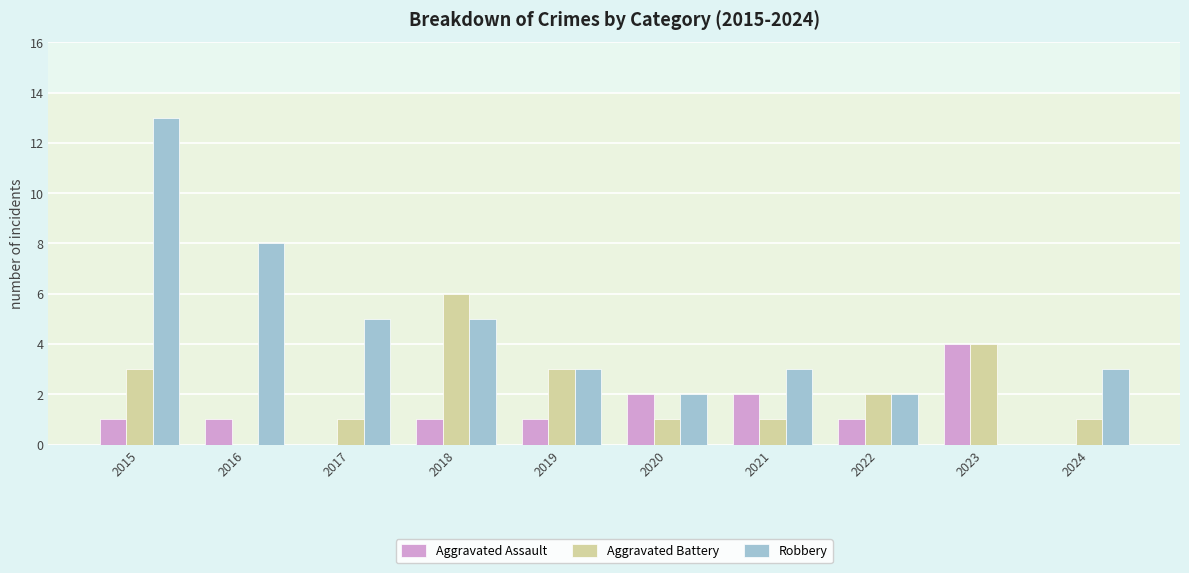

What is the total value across all series at 2017?

6